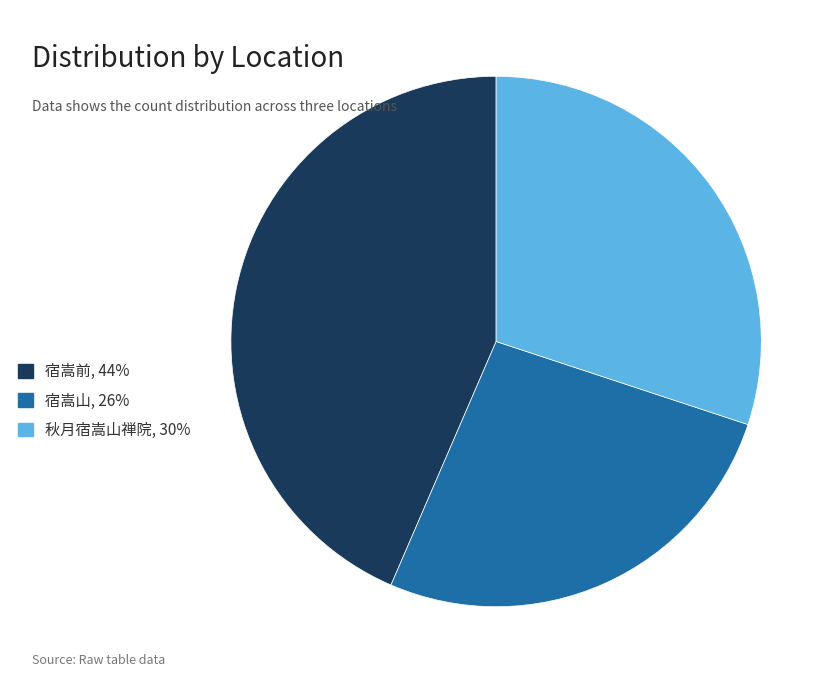

Rank the categories by value from lowest to highest.

宿嵩山, 秋月宿嵩山禅院, 宿嵩前